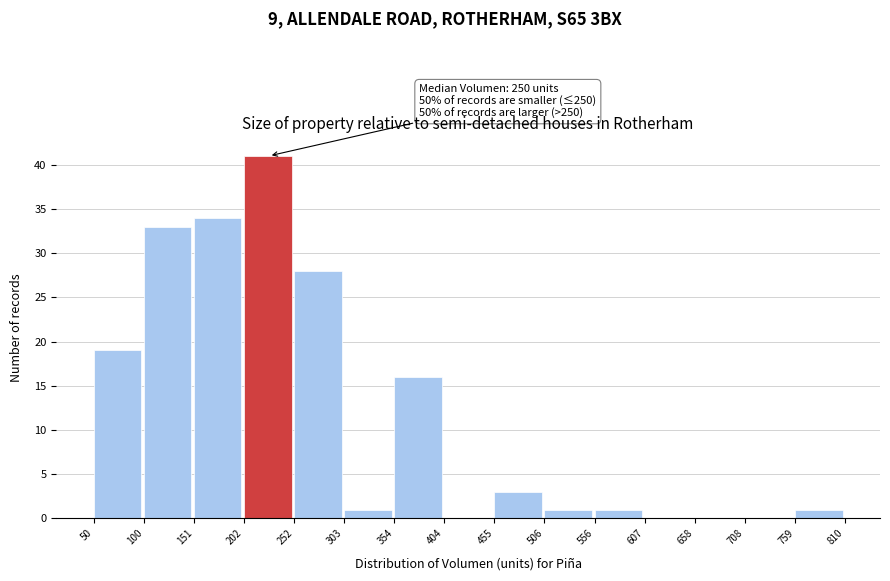

Which range on the x-axis has the tallest bar?

202 to 252